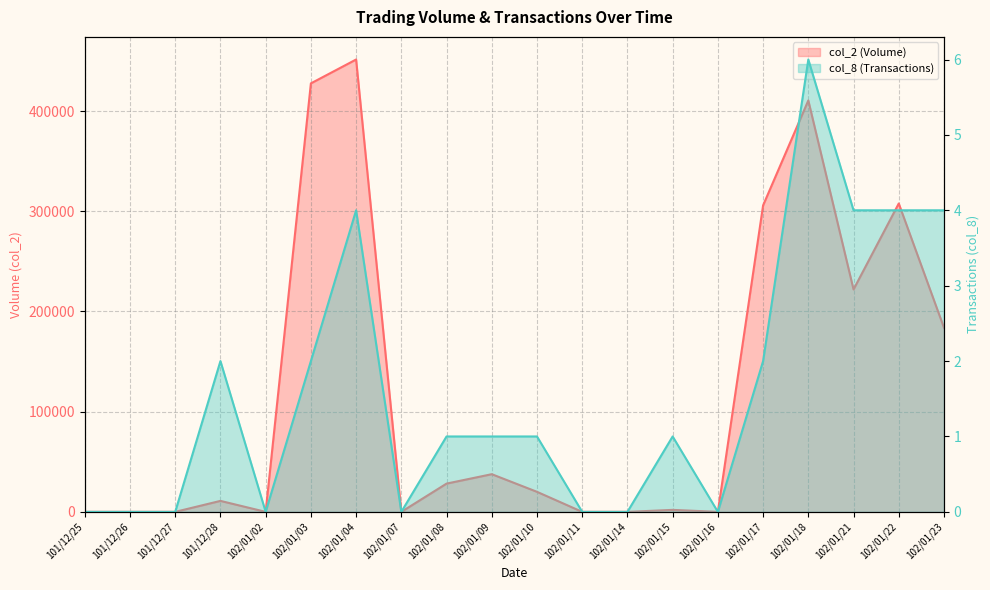

Where does the col_2 (Volume) series first go above 20000?

102/01/03